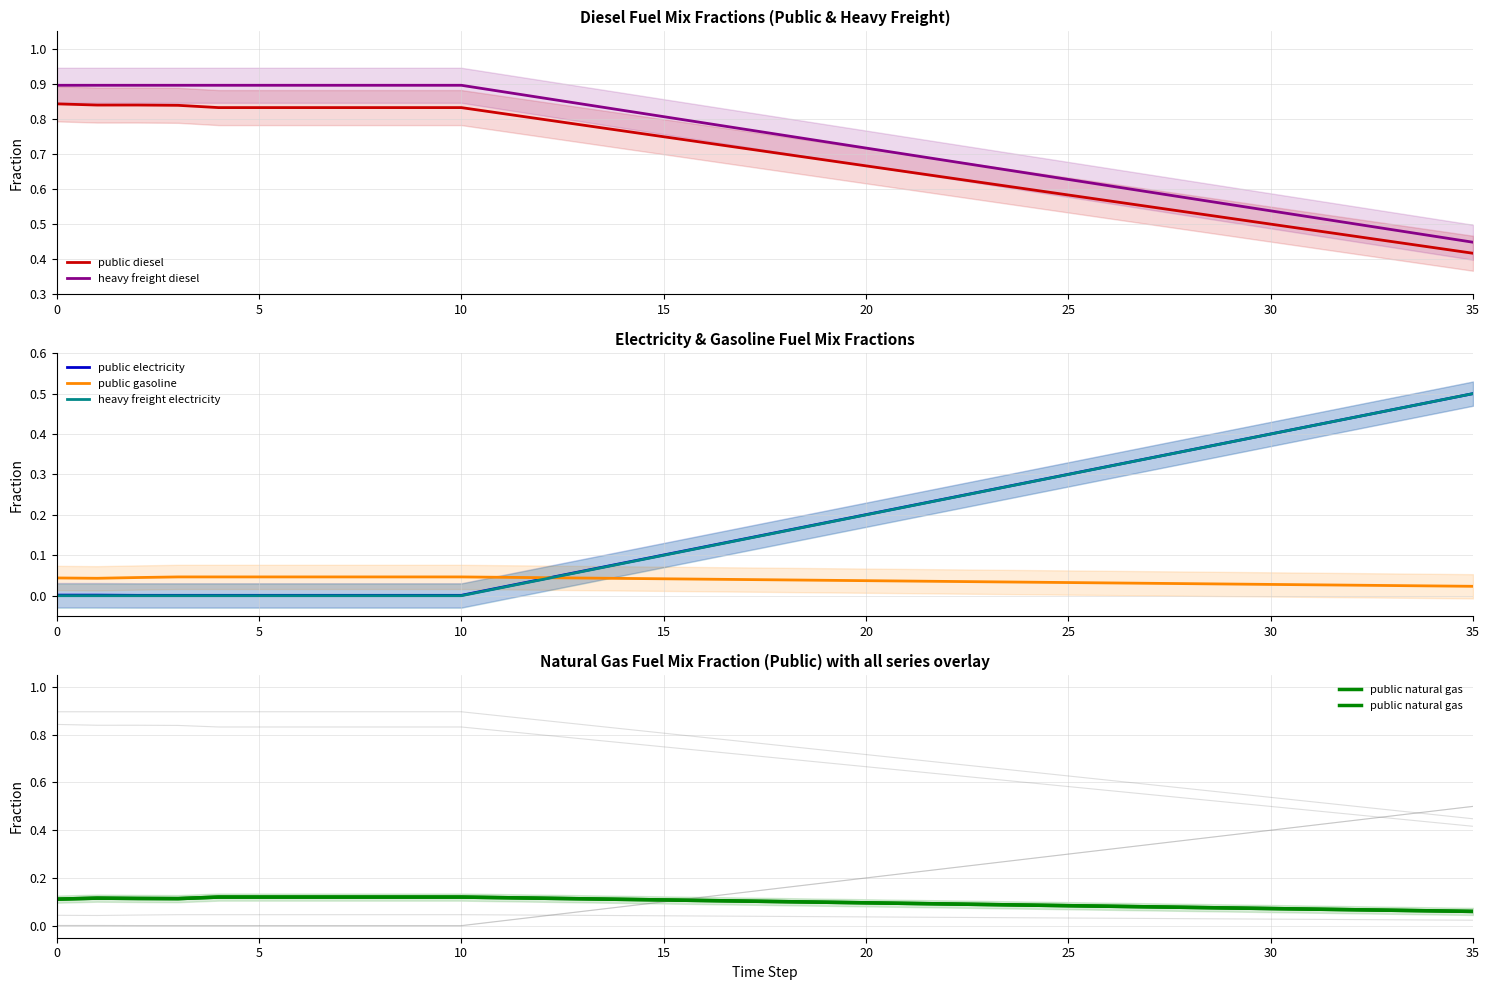

Which series has the largest total across all categories?

heavy freight diesel